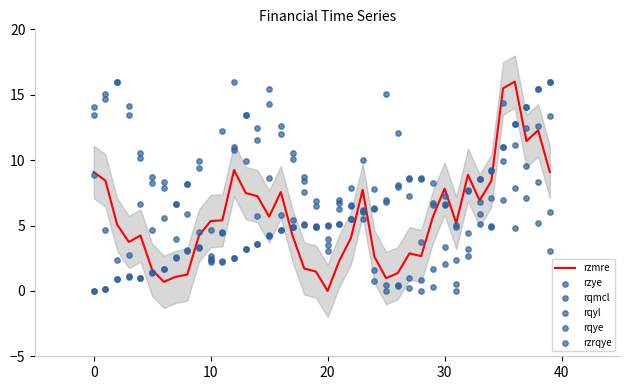

Which series reaches the minimum Y coordinate?

rzmre